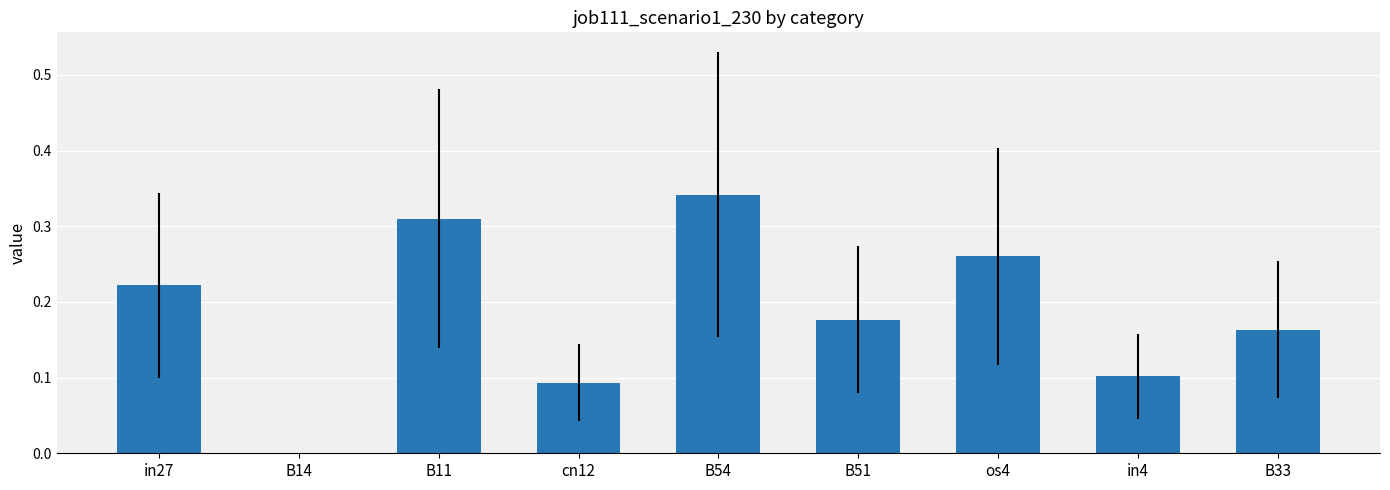

The chart shows a value of 0.2 at in4. True or false?

False